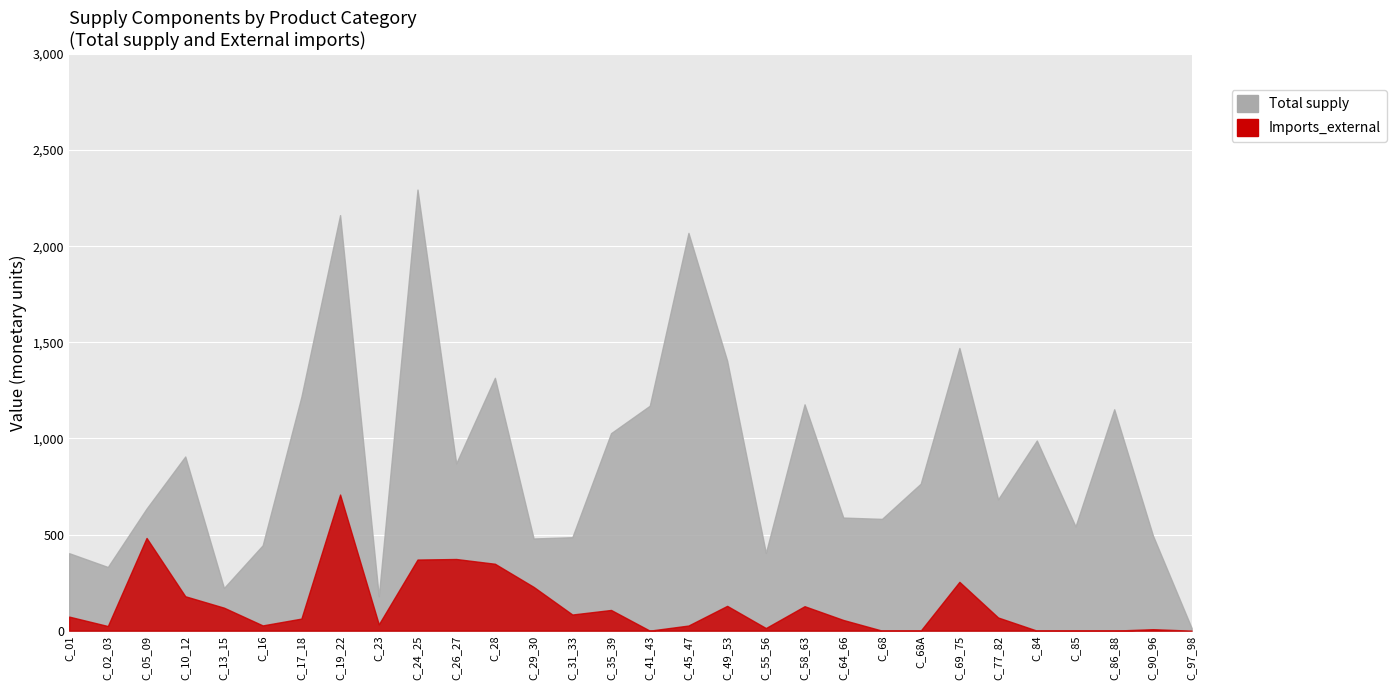

At which category does the chart reach its peak across all series?

C_24_25